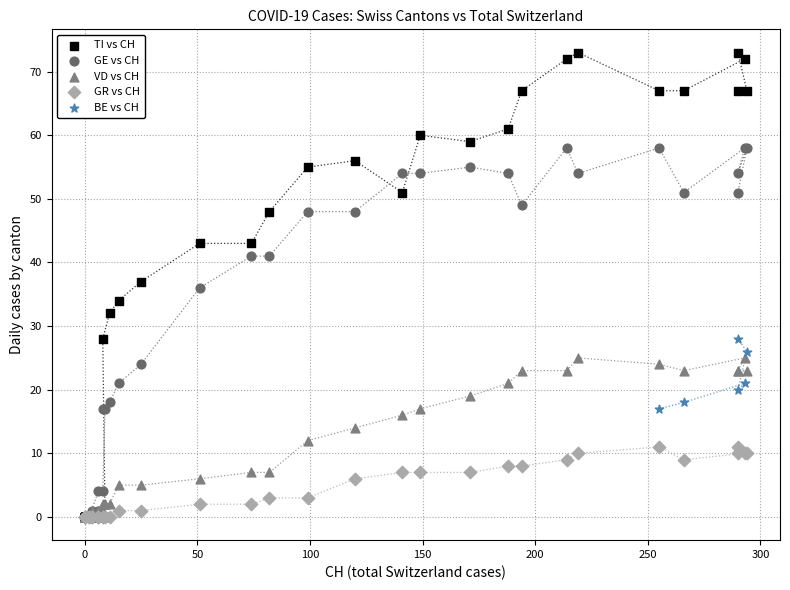

Which series has the widest spread of Y values?

TI vs CH